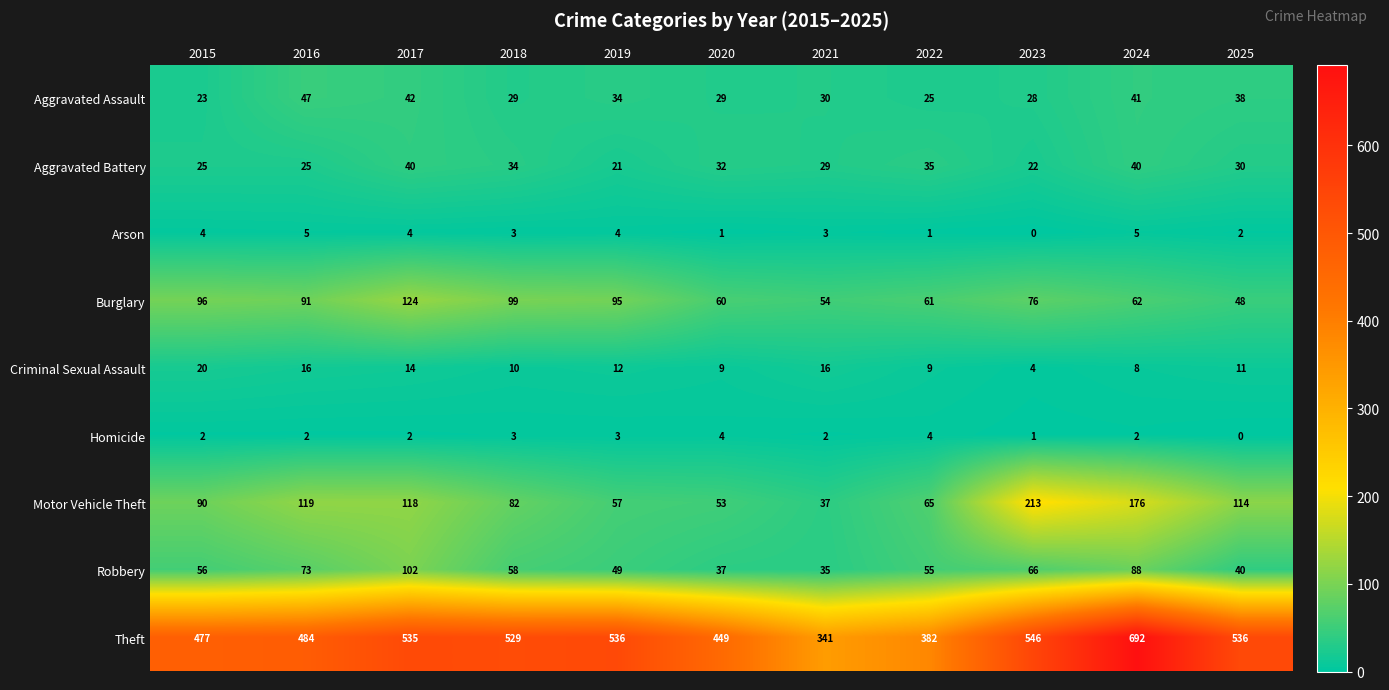

The value of Criminal Sexual Assault at 2015 is 35. True or false?

False